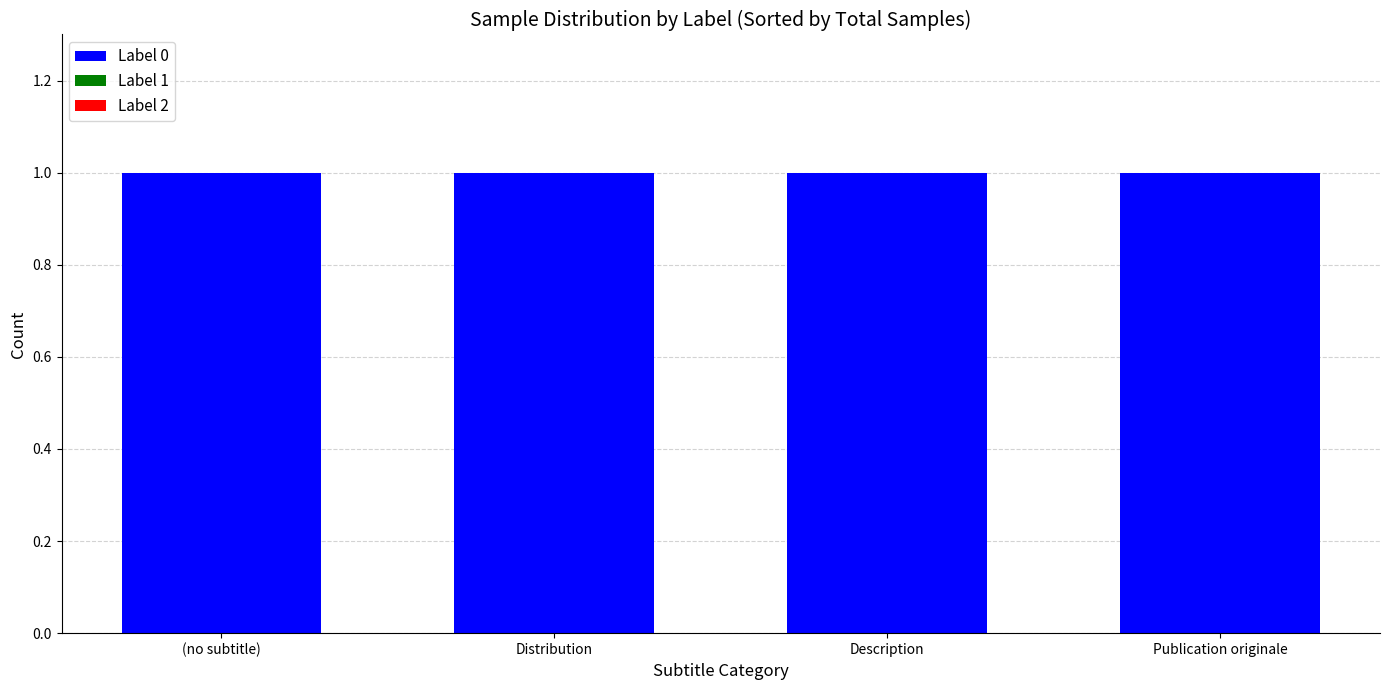

Is it true that Label 0 equals 0 at Publication originale?

False